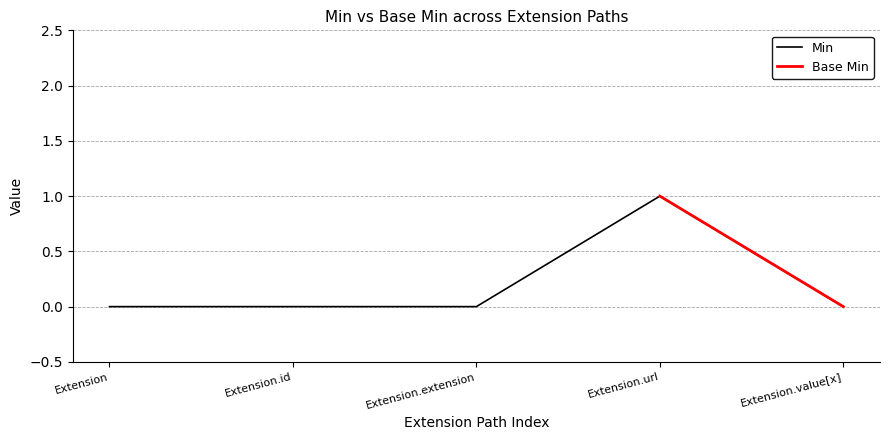

What is the label of the 2nd point from the left?

Extension.id